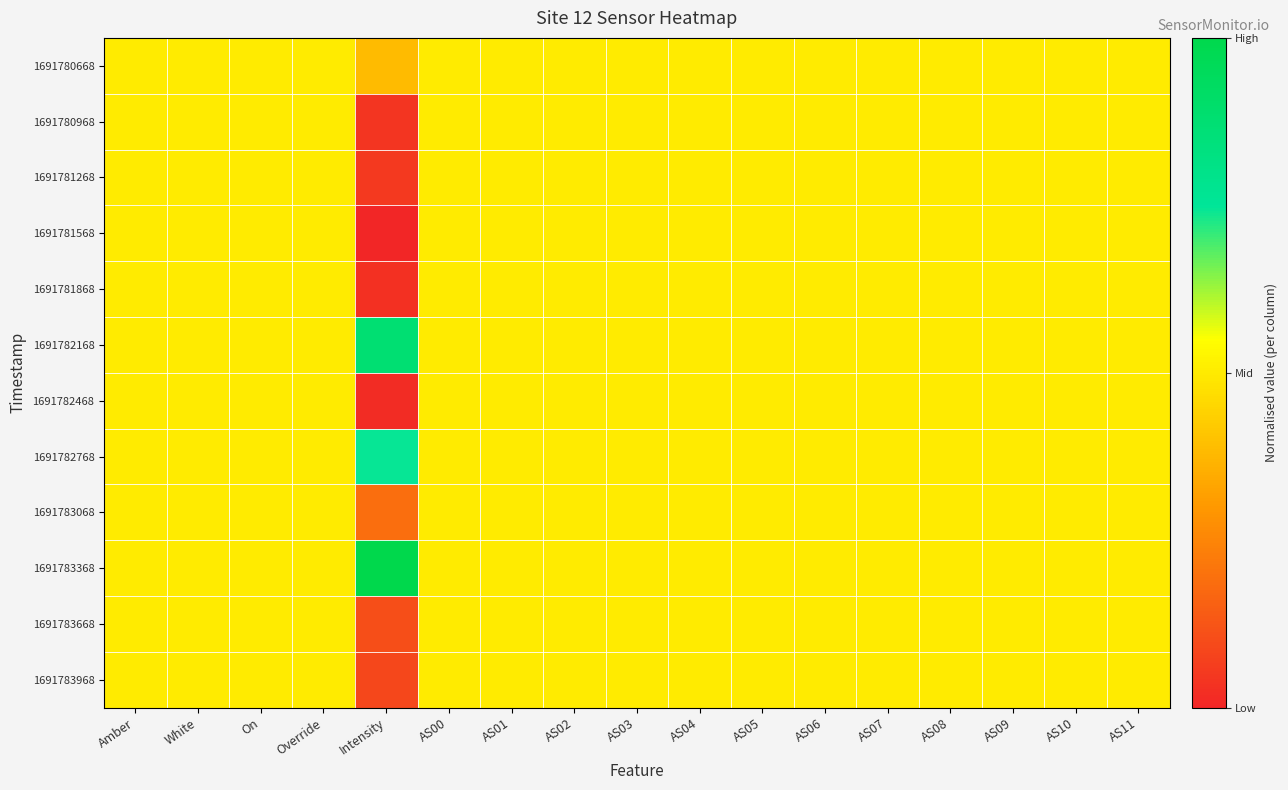

Reading left to right, what are all the values shown in this chart?

1691780668: Amber=0.5	White=0.5	On=0.5	Override=0.5	Intensity=0.4	AS00=0.5	AS01=0.5	AS02=0.5	AS03=0.5	AS04=0.5	AS05=0.5	AS06=0.5	AS07=0.5	AS08=0.5	AS09=0.5	AS10=0.5	AS11=0.5
1691780968: Amber=0.5	White=0.5	On=0.5	Override=0.5	Intensity=0.0	AS00=0.5	AS01=0.5	AS02=0.5	AS03=0.5	AS04=0.5	AS05=0.5	AS06=0.5	AS07=0.5	AS08=0.5	AS09=0.5	AS10=0.5	AS11=0.5
1691781268: Amber=0.5	White=0.5	On=0.5	Override=0.5	Intensity=0.1	AS00=0.5	AS01=0.5	AS02=0.5	AS03=0.5	AS04=0.5	AS05=0.5	AS06=0.5	AS07=0.5	AS08=0.5	AS09=0.5	AS10=0.5	AS11=0.5
1691781568: Amber=0.5	White=0.5	On=0.5	Override=0.5	Intensity=0.0	AS00=0.5	AS01=0.5	AS02=0.5	AS03=0.5	AS04=0.5	AS05=0.5	AS06=0.5	AS07=0.5	AS08=0.5	AS09=0.5	AS10=0.5	AS11=0.5
1691781868: Amber=0.5	White=0.5	On=0.5	Override=0.5	Intensity=0.0	AS00=0.5	AS01=0.5	AS02=0.5	AS03=0.5	AS04=0.5	AS05=0.5	AS06=0.5	AS07=0.5	AS08=0.5	AS09=0.5	AS10=0.5	AS11=0.5
1691782168: Amber=0.5	White=0.5	On=0.5	Override=0.5	Intensity=0.9	AS00=0.5	AS01=0.5	AS02=0.5	AS03=0.5	AS04=0.5	AS05=0.5	AS06=0.5	AS07=0.5	AS08=0.5	AS09=0.5	AS10=0.5	AS11=0.5
1691782468: Amber=0.5	White=0.5	On=0.5	Override=0.5	Intensity=0.0	AS00=0.5	AS01=0.5	AS02=0.5	AS03=0.5	AS04=0.5	AS05=0.5	AS06=0.5	AS07=0.5	AS08=0.5	AS09=0.5	AS10=0.5	AS11=0.5
1691782768: Amber=0.5	White=0.5	On=0.5	Override=0.5	Intensity=0.7	AS00=0.5	AS01=0.5	AS02=0.5	AS03=0.5	AS04=0.5	AS05=0.5	AS06=0.5	AS07=0.5	AS08=0.5	AS09=0.5	AS10=0.5	AS11=0.5
1691783068: Amber=0.5	White=0.5	On=0.5	Override=0.5	Intensity=0.2	AS00=0.5	AS01=0.5	AS02=0.5	AS03=0.5	AS04=0.5	AS05=0.5	AS06=0.5	AS07=0.5	AS08=0.5	AS09=0.5	AS10=0.5	AS11=0.5
1691783368: Amber=0.5	White=0.5	On=0.5	Override=0.5	Intensity=1.0	AS00=0.5	AS01=0.5	AS02=0.5	AS03=0.5	AS04=0.5	AS05=0.5	AS06=0.5	AS07=0.5	AS08=0.5	AS09=0.5	AS10=0.5	AS11=0.5
1691783668: Amber=0.5	White=0.5	On=0.5	Override=0.5	Intensity=0.1	AS00=0.5	AS01=0.5	AS02=0.5	AS03=0.5	AS04=0.5	AS05=0.5	AS06=0.5	AS07=0.5	AS08=0.5	AS09=0.5	AS10=0.5	AS11=0.5
1691783968: Amber=0.5	White=0.5	On=0.5	Override=0.5	Intensity=0.1	AS00=0.5	AS01=0.5	AS02=0.5	AS03=0.5	AS04=0.5	AS05=0.5	AS06=0.5	AS07=0.5	AS08=0.5	AS09=0.5	AS10=0.5	AS11=0.5